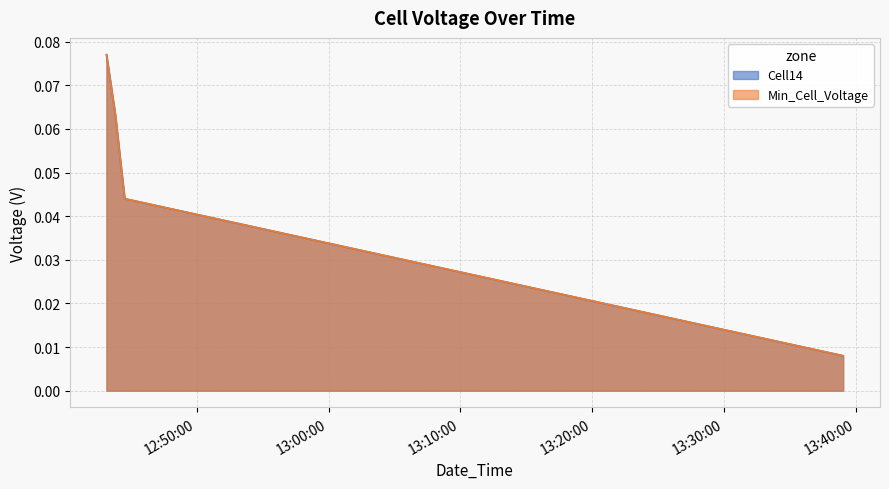

True or false: Min_Cell_Voltage and Cell14 cross at least once.

False